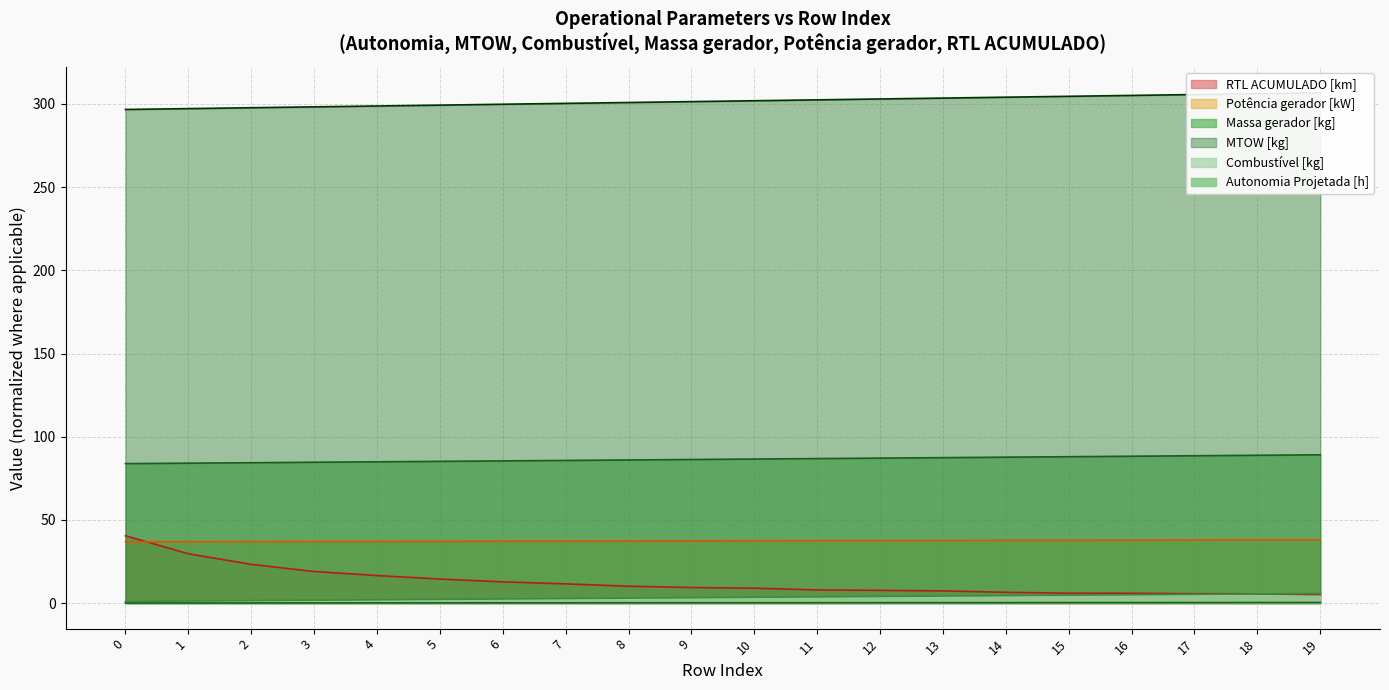

True or false: the data shows 0.0 at 3.

False